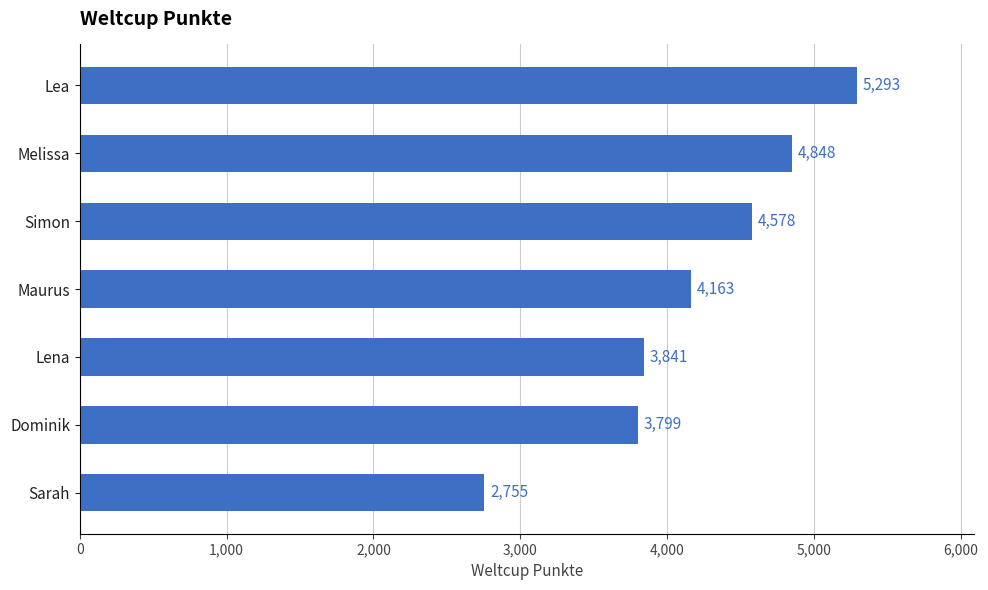

Rank the categories by value from lowest to highest.

Sarah, Dominik, Lena, Maurus, Simon, Melissa, Lea